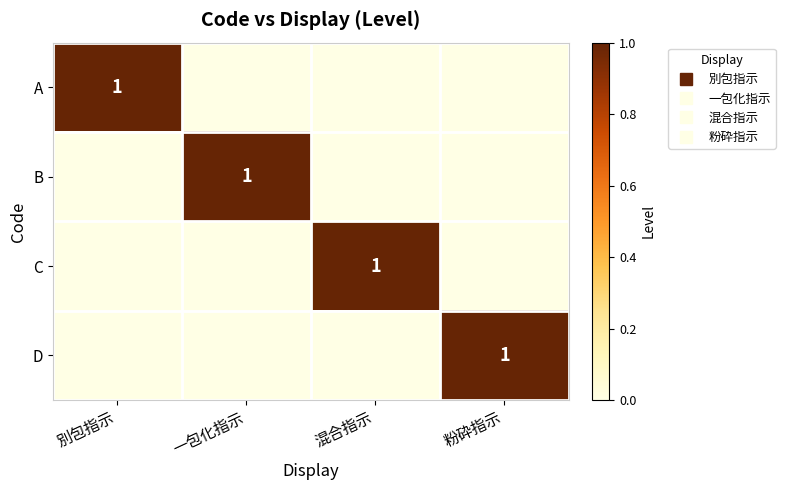

At which category is the sum across all series the highest?

別包指示